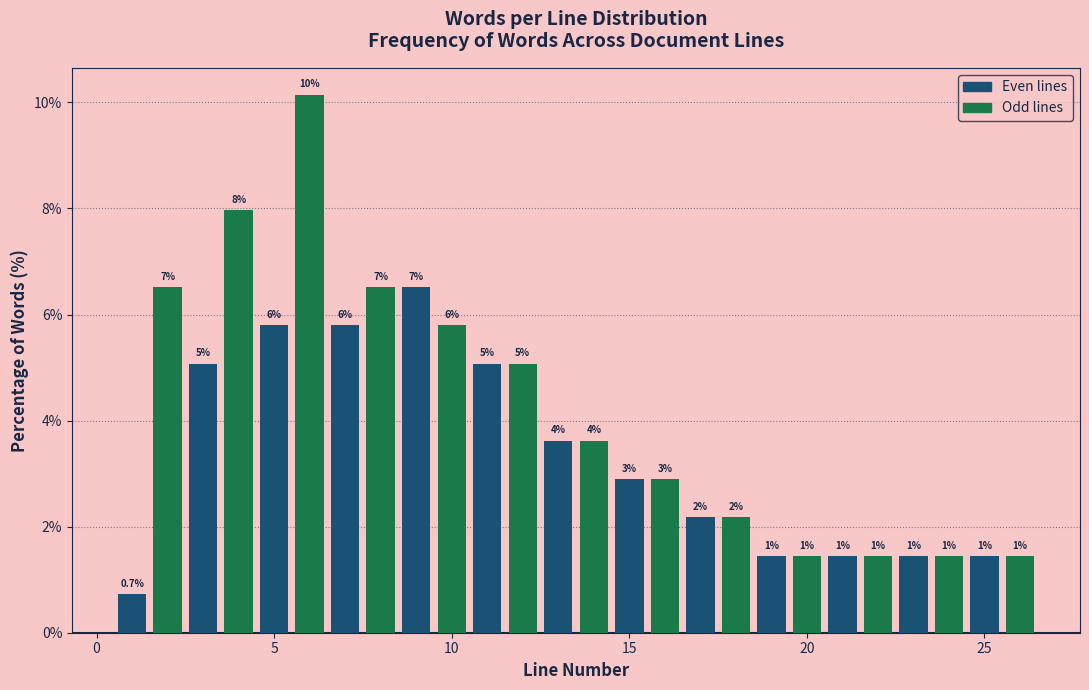

Read against the x-axis, roughly where is the centre of the tallest bar?

6.0